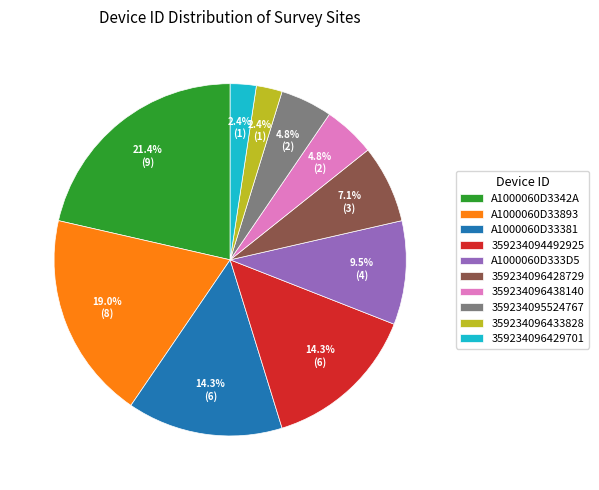

Do A1000060D3342A and 359234095524767 together represent more than half of the pie?

No